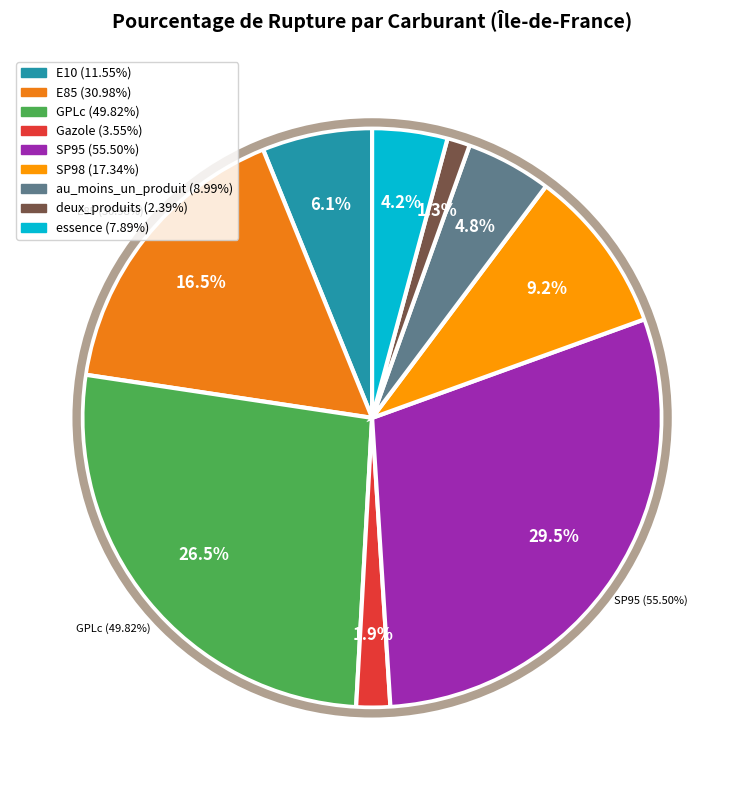

Count the number of slices in the pie.

9